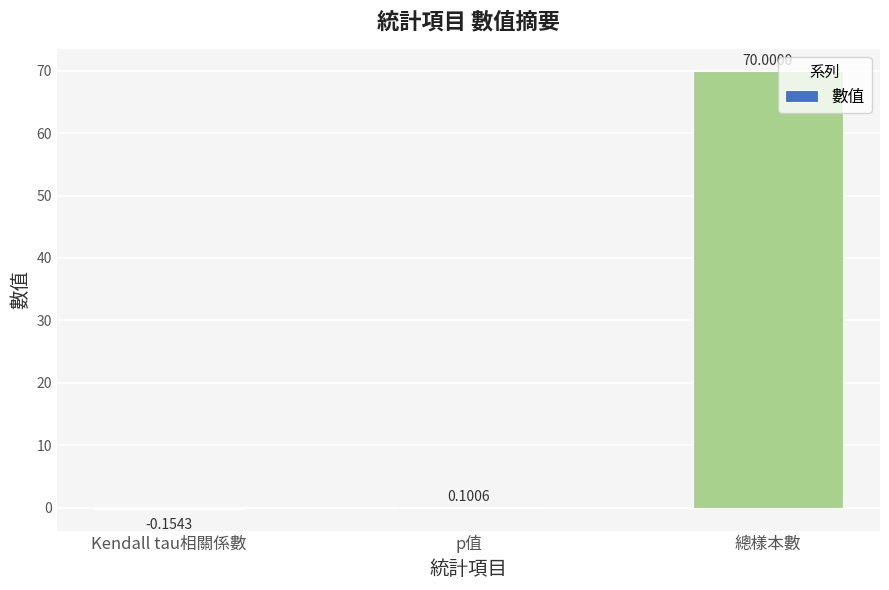

What is the sum of the values at p值 and Kendall tau相關係數?

-0.1